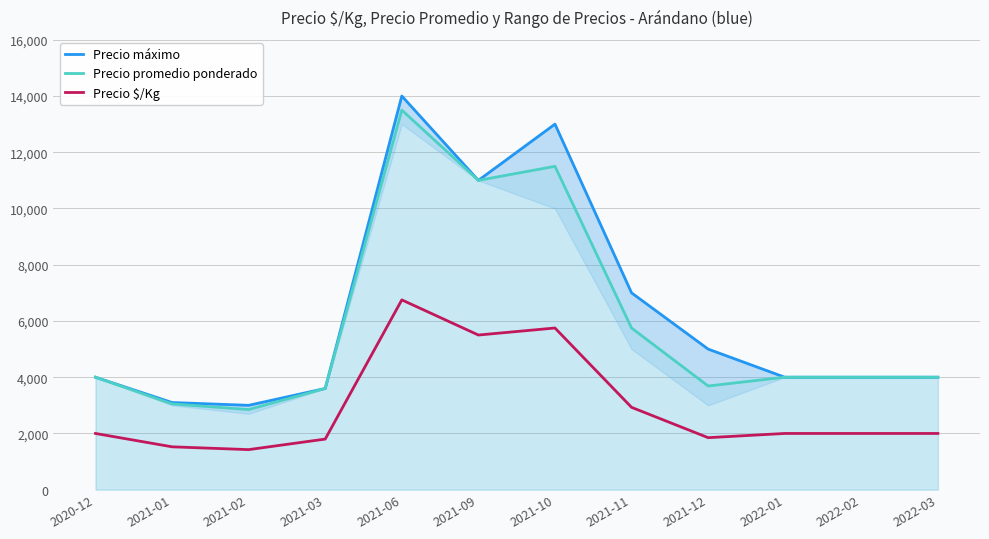

What is the label of the 7th point from the left?

2021-10